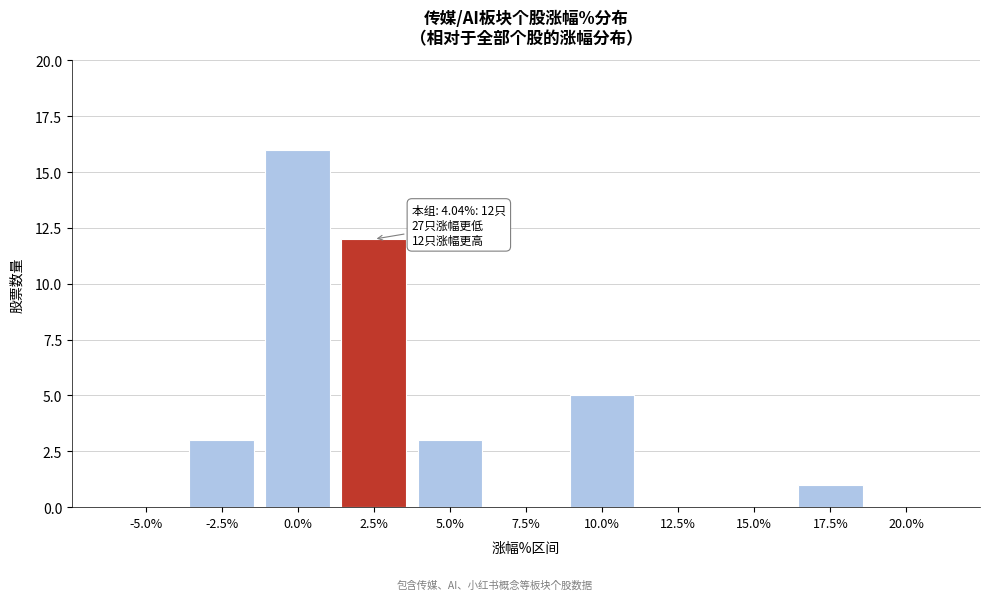

Reading left to right, list all the values displayed in this chart.

-5.0%=0	-2.5%=3	0.0%=16	2.5%=12	5.0%=3	7.5%=0	10.0%=5	12.5%=0	15.0%=0	17.5%=1	20.0%=0